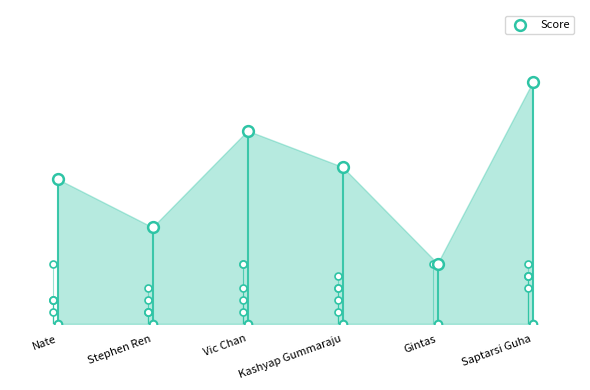

What is the change in value from Nate to Stephen Ren?

-4